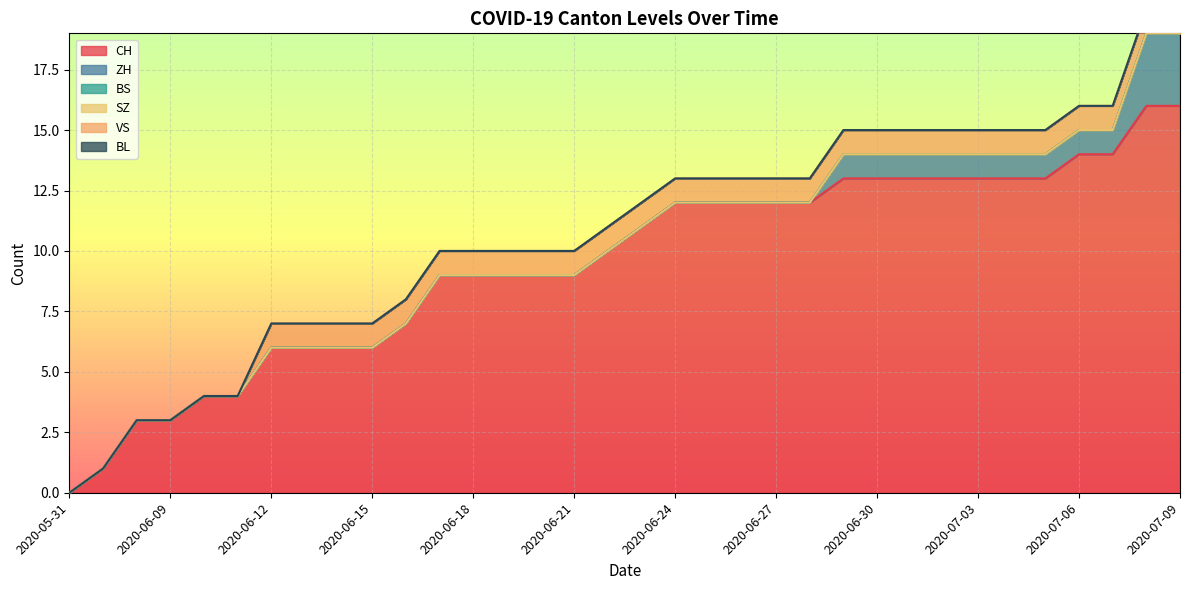

Count the number of categories in the chart.

34